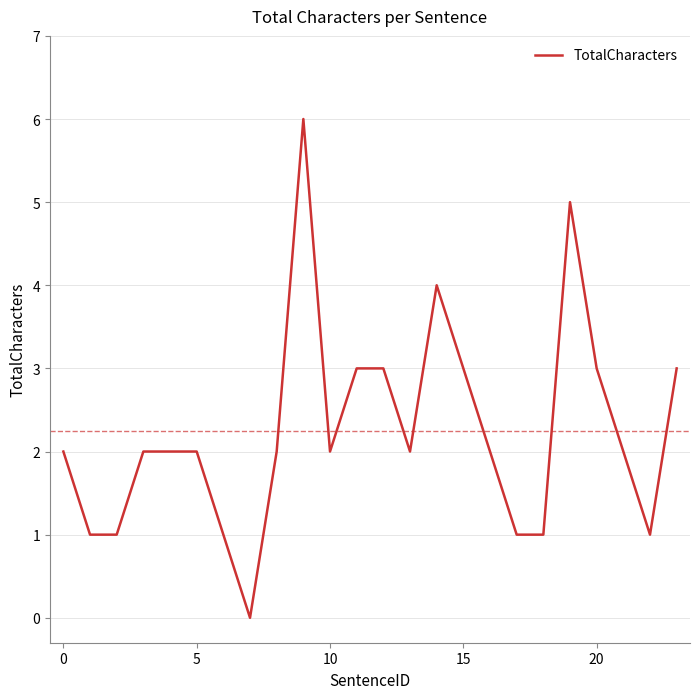

What is the greatest value displayed?

6